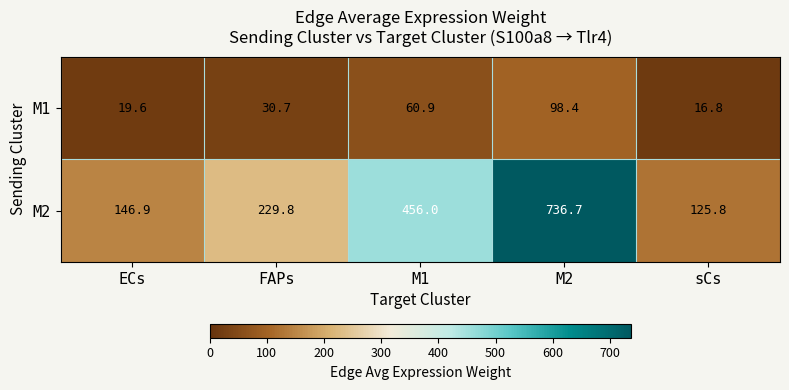

Count the number of data series in this chart.

2